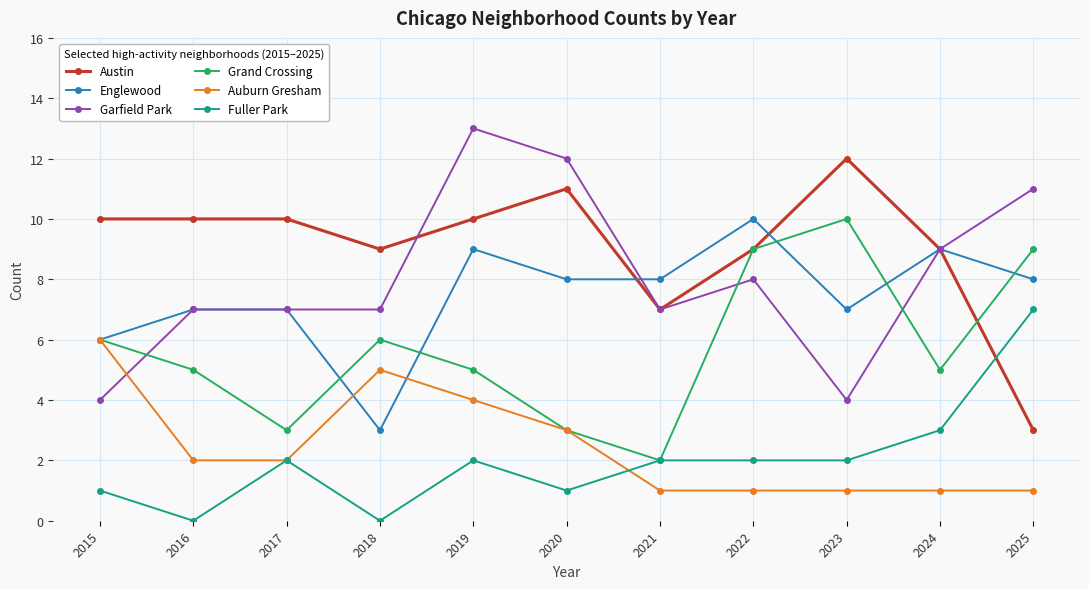

The Auburn Gresham series shows 1 at 2023. True or false?

True